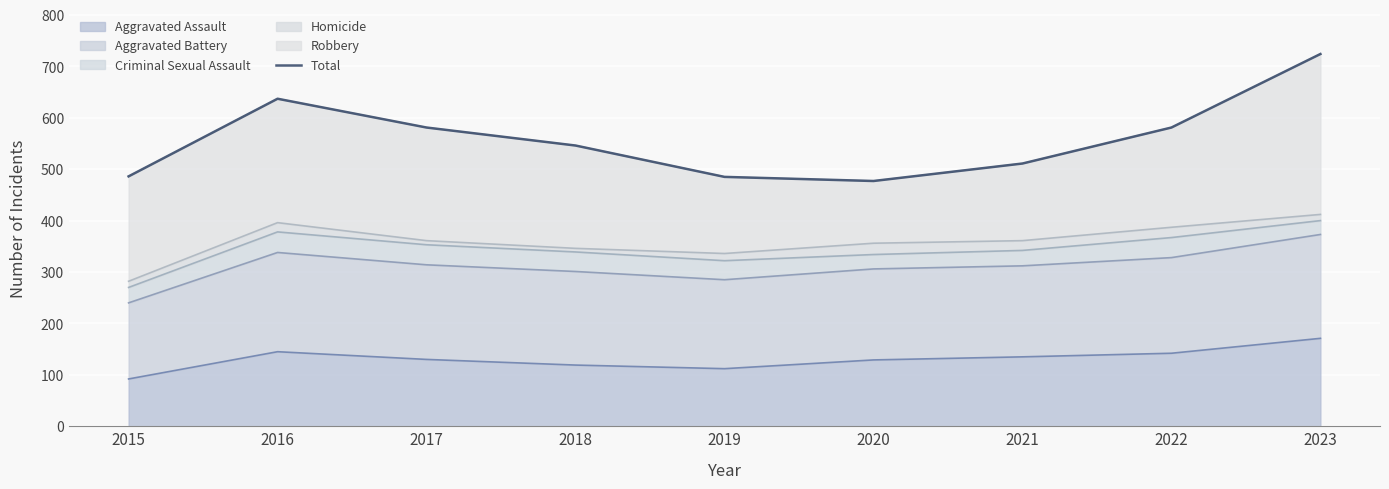

Where is the data nearest to the value 600?

2017